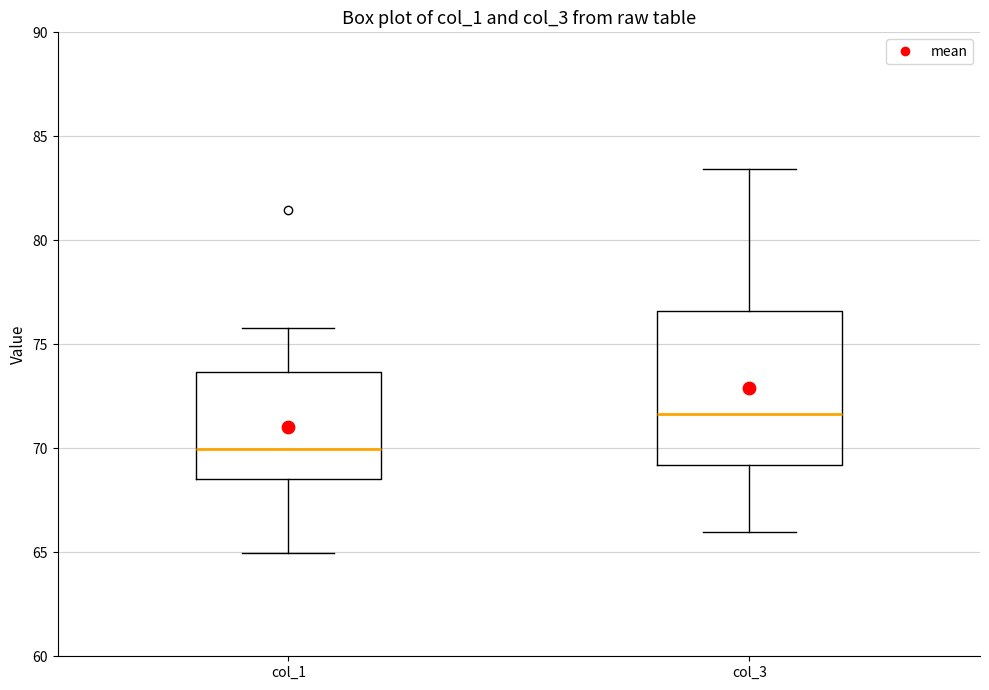

Where does the upper whisker of the box for col_3 end on the y-axis? The values are not printed on the chart, so give them approximately, as read against the axis.

83.5